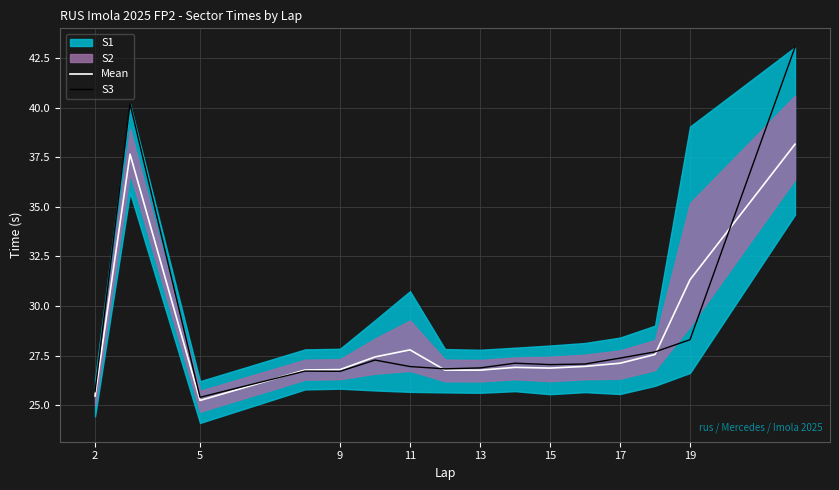

What is the difference between the Mean values at 2 and 19?

5.9